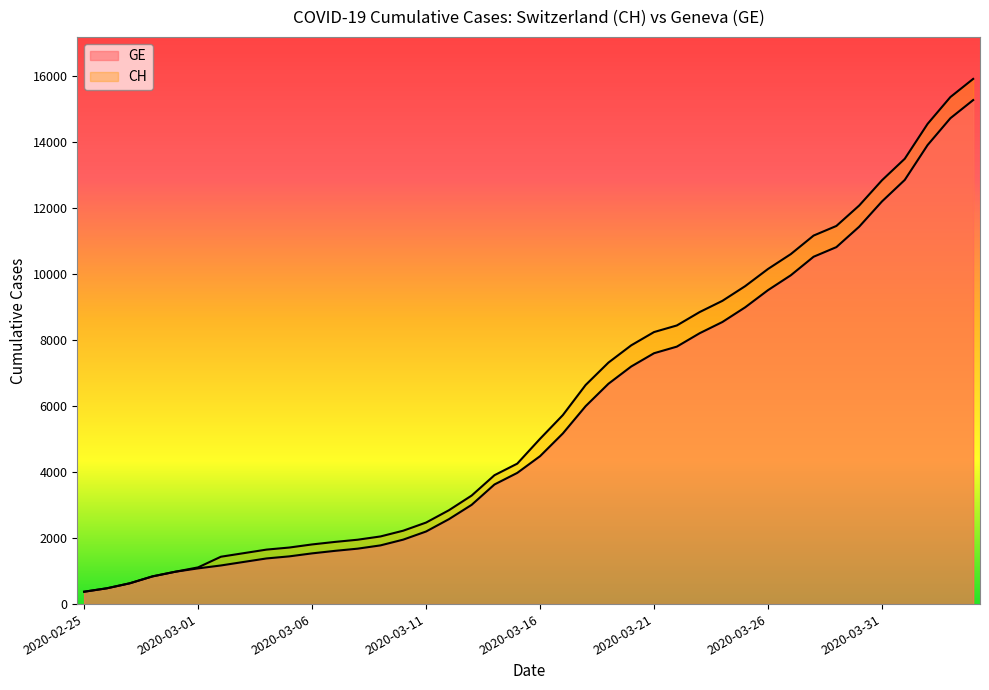

True or false: CH and GE intersect in this chart.

False